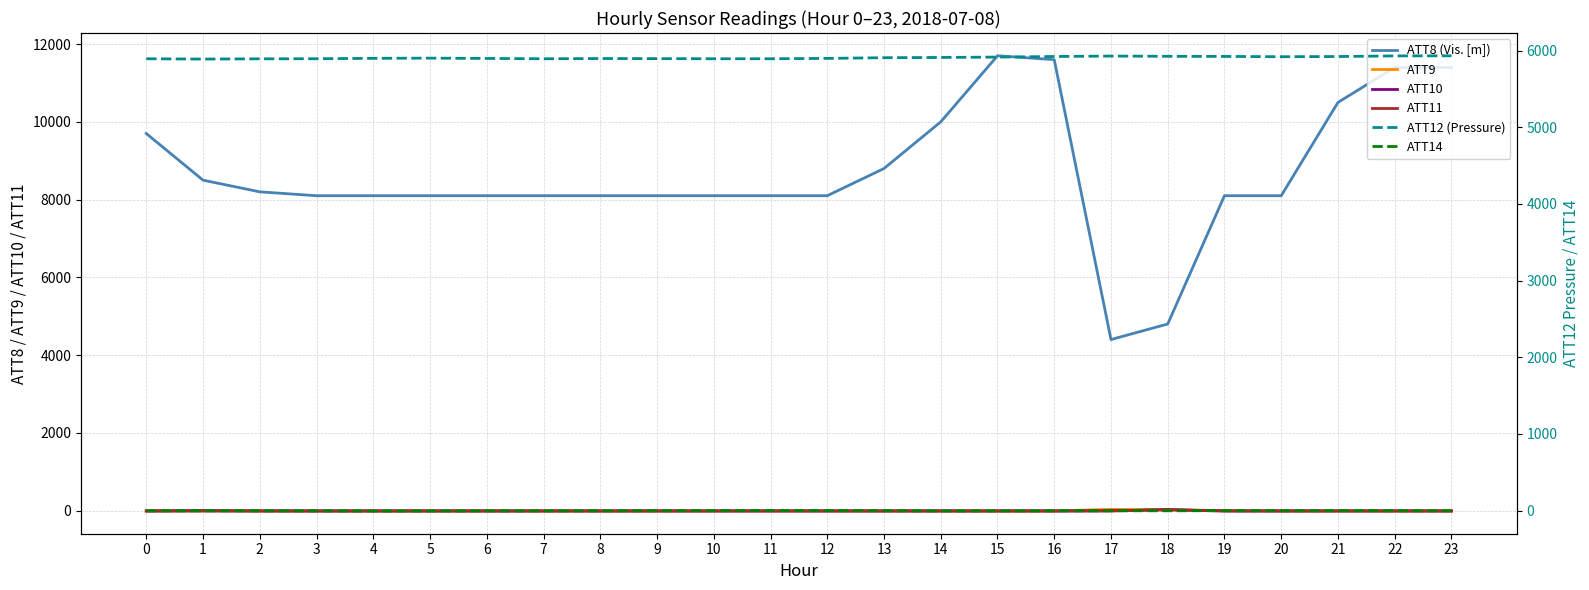

Is it true that ATT9 equals -16.4 at 23?

False